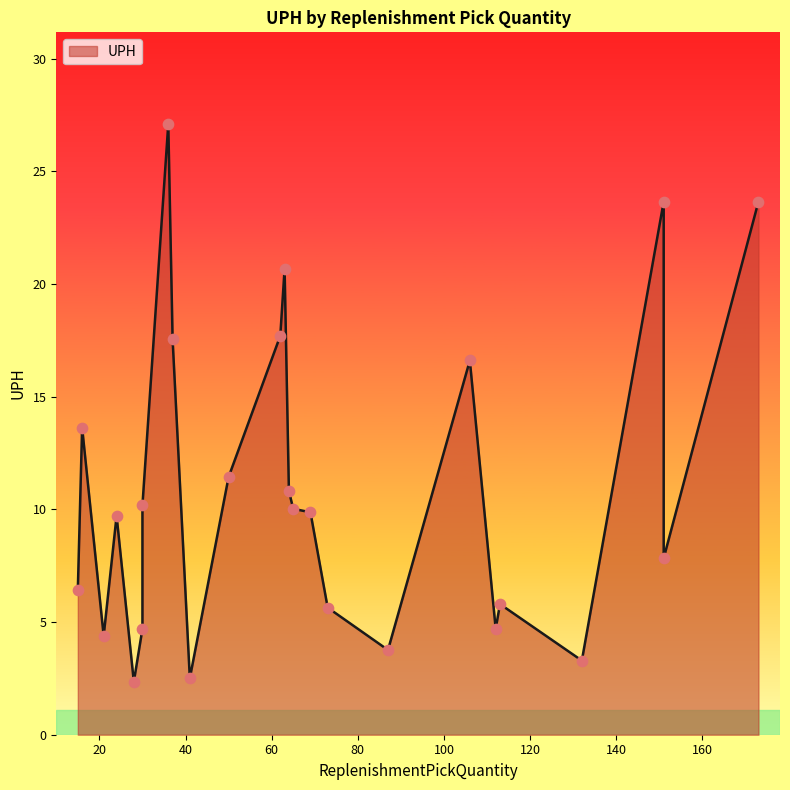

Which has a higher value, 173 or 50?

173